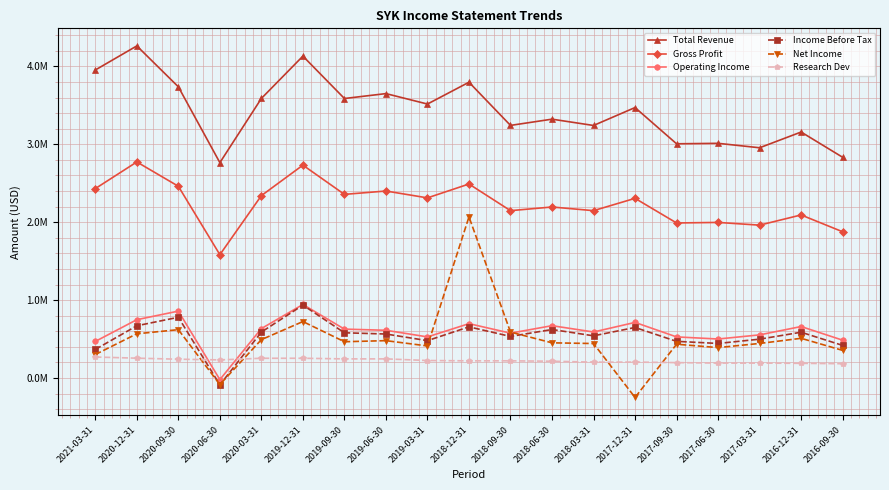

What are all the series names shown in the legend?

Total Revenue, Gross Profit, Operating Income, Income Before Tax, Net Income, Research Dev